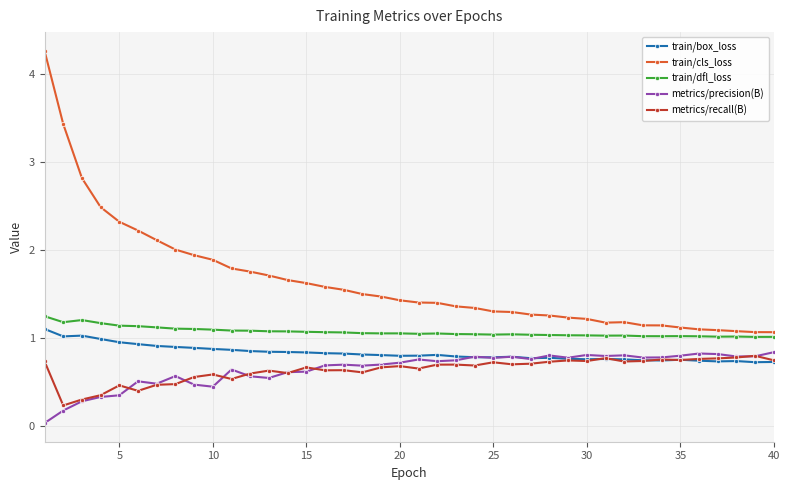

What is the maximum value shown in the chart?

4.3